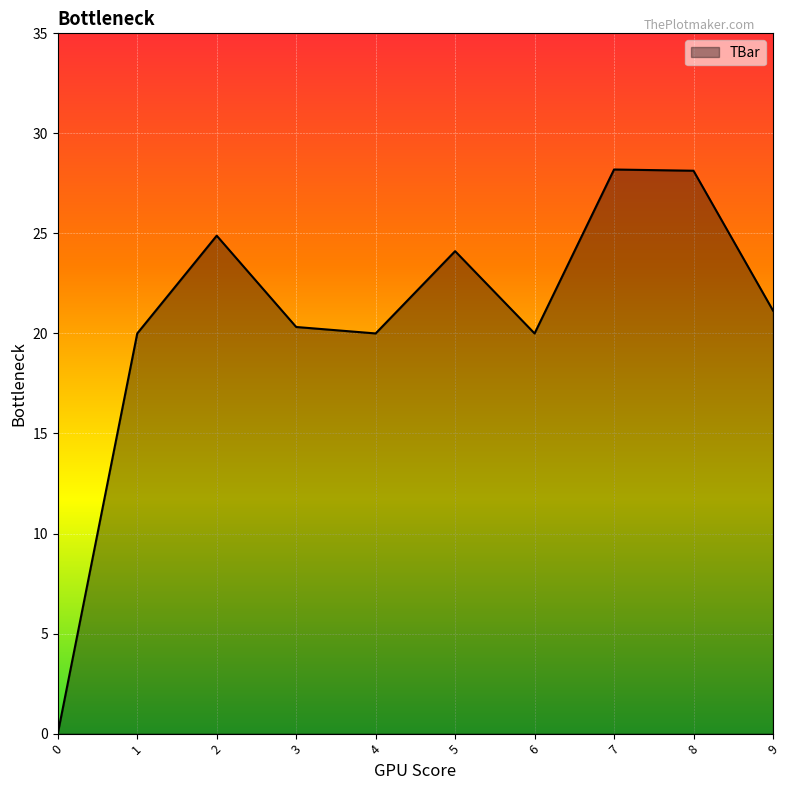

What is the change in value from 5 to 6?

-4.1